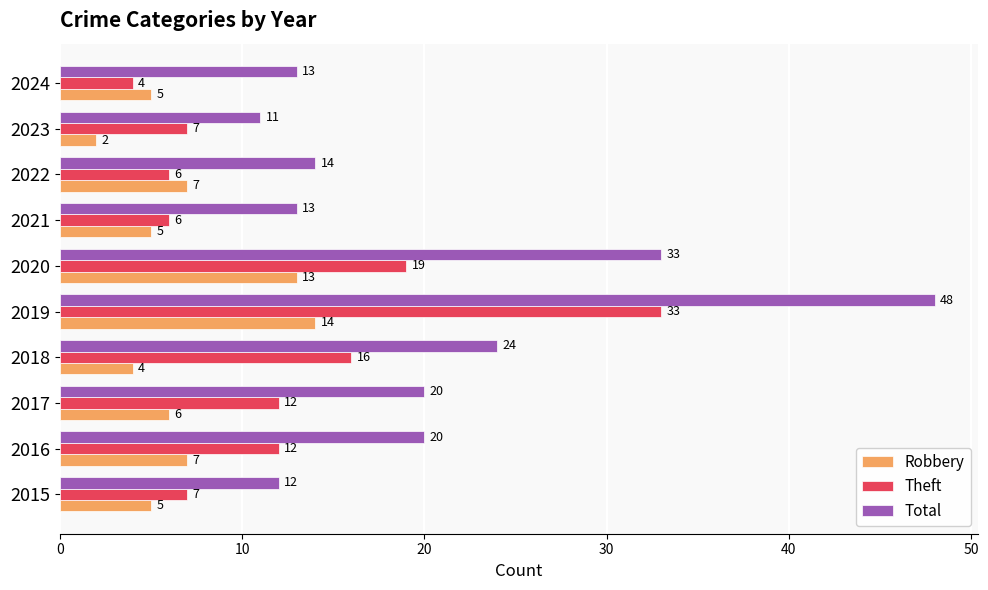

Which series has the widest spread of values?

Total